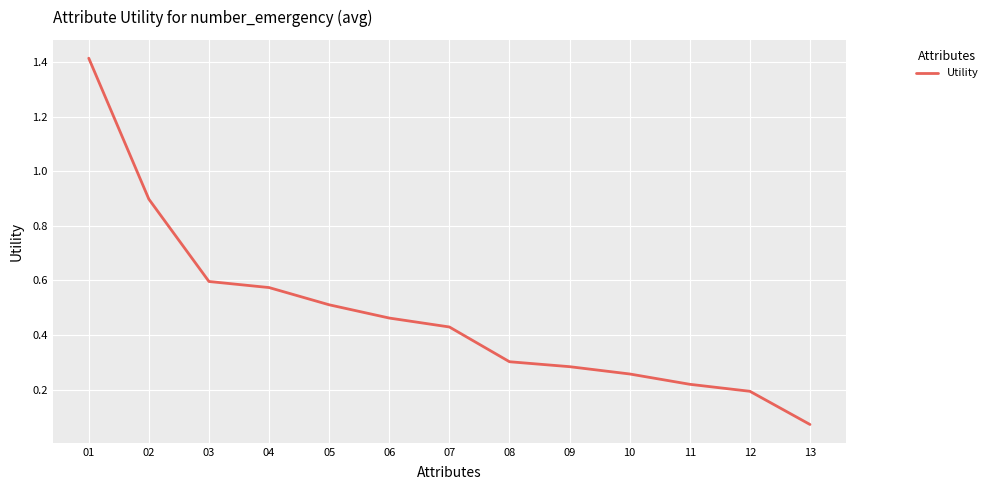

At which label is the value closest to 0?

13